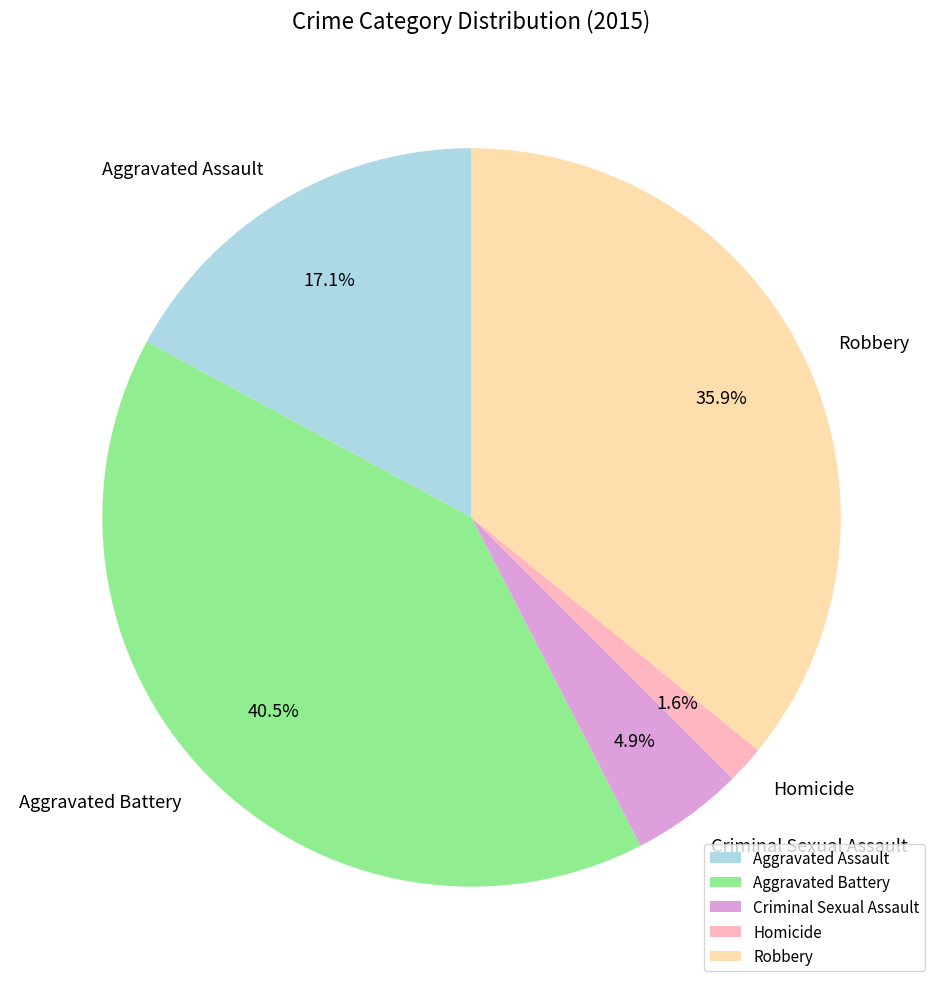

How many slices are in this pie chart?

5